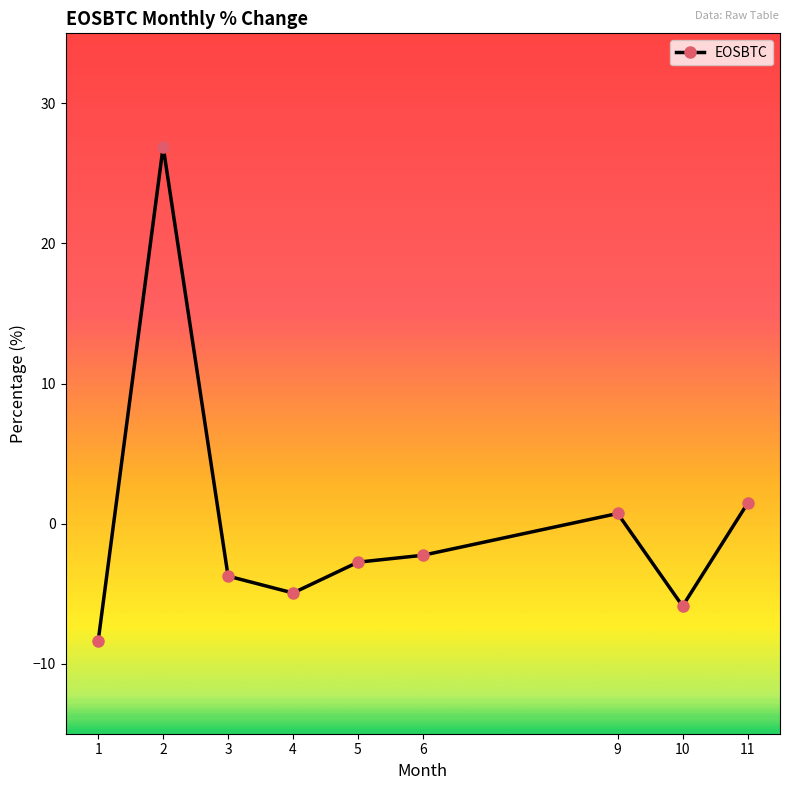

How many data points are less than -2?

6